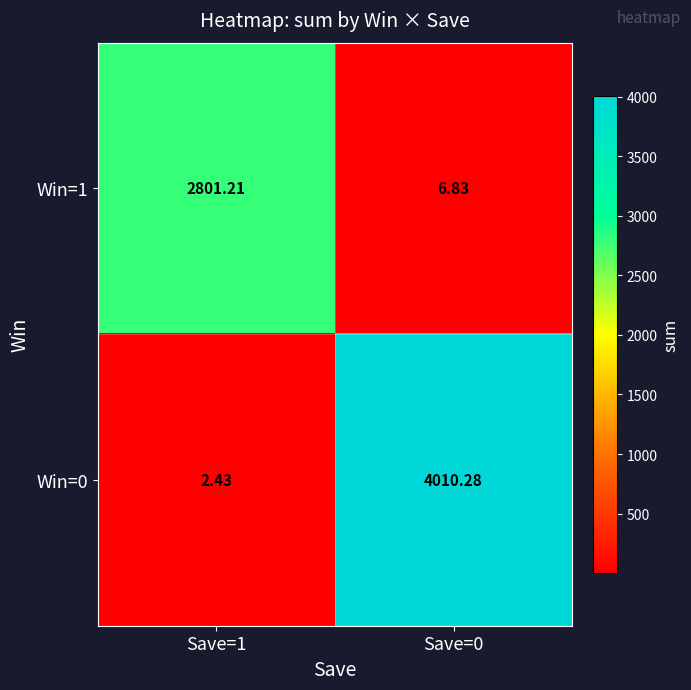

Which series changed the most between Save=1 and Save=0?

Win=0